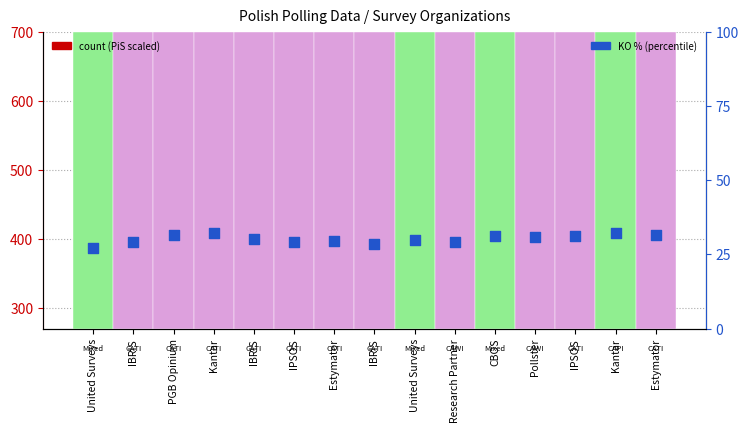

Which series reaches the maximum Y coordinate?

PiS